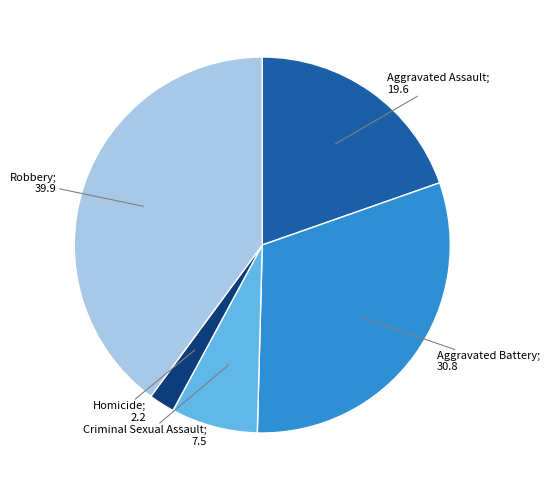

Does any single category account for the majority?

No